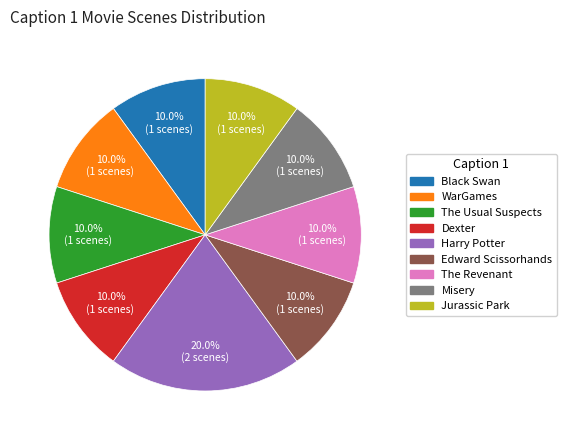

Is there any slice that represents more than half of the pie?

No